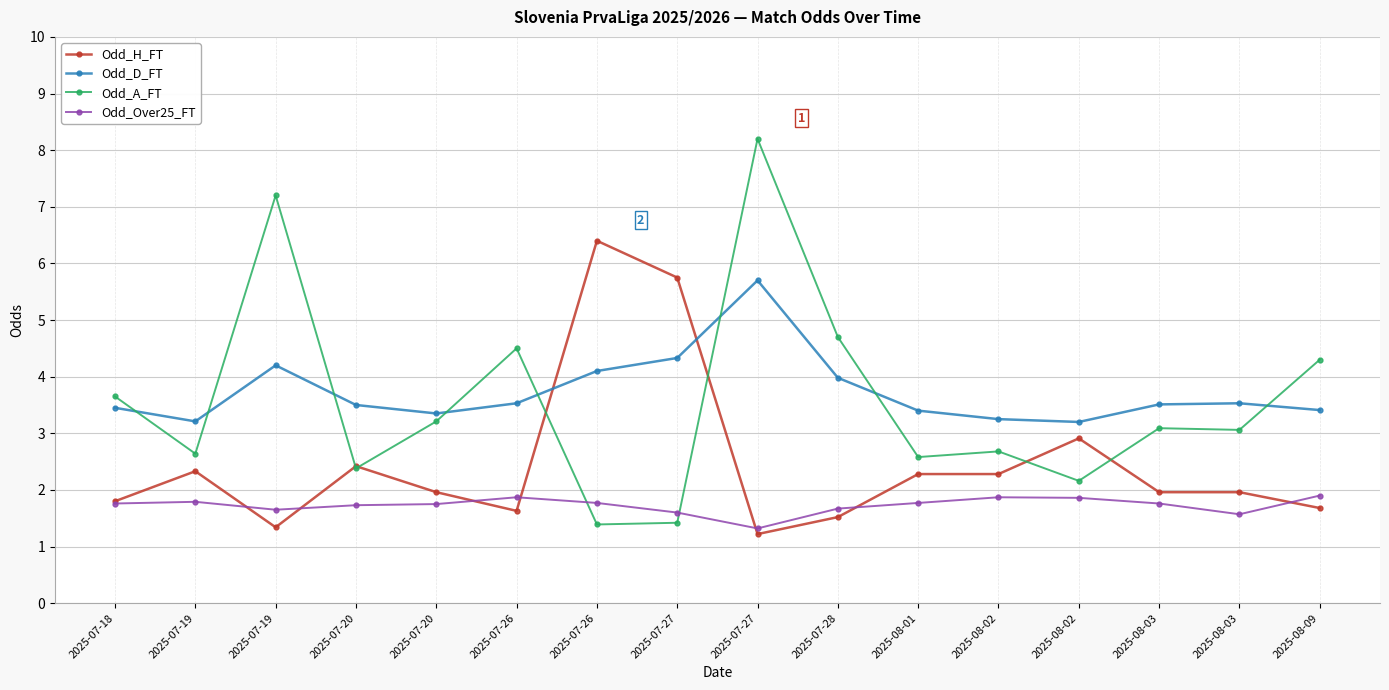

Read the Odd_A_FT value at 2025-07-26.

1.4